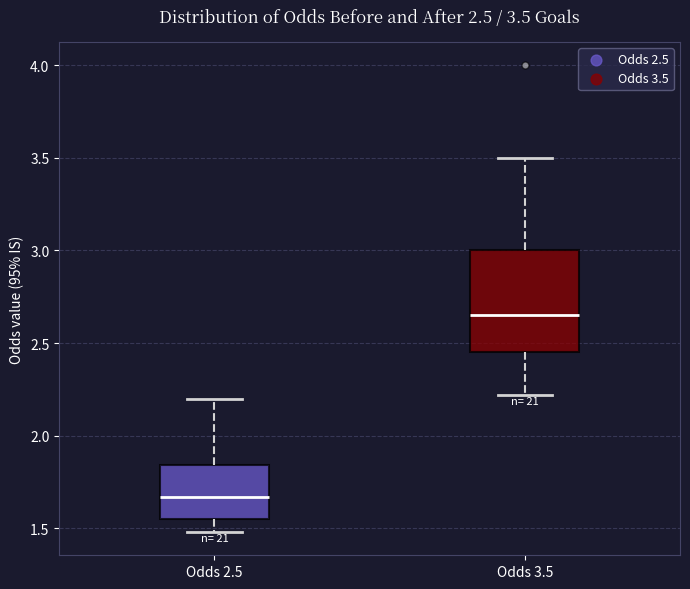

Which box's median line is the lowest?

Odds 2.5